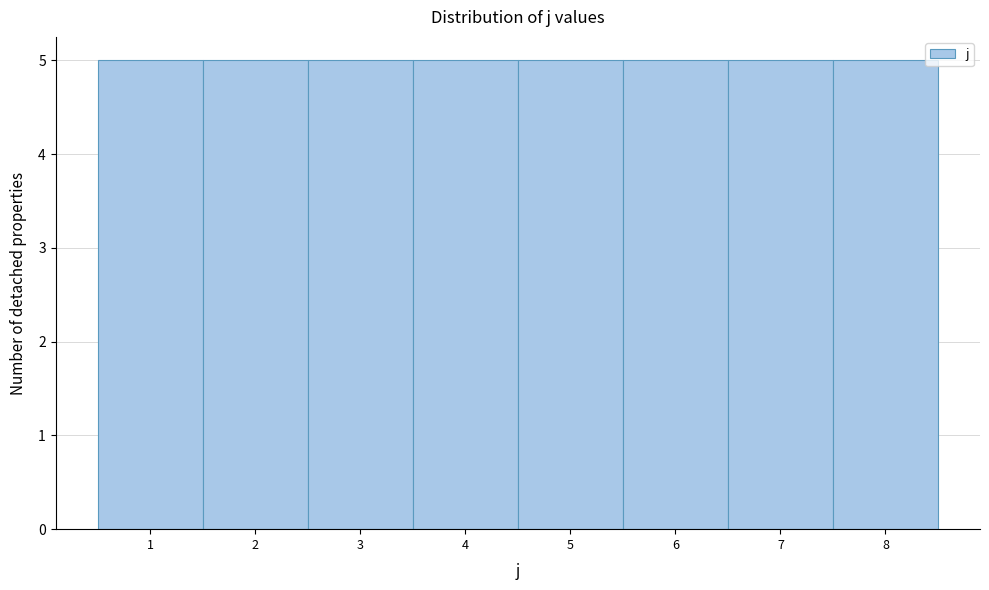

Reading left to right, list every bar in this chart as the range it spans on the x-axis followed by its height. The values are not printed on the chart, so give them approximately, as read against the axis.

0.5 to 1.5: 5
1.5 to 2.5: 5
2.5 to 3.5: 5
3.5 to 4.5: 5
4.5 to 5.5: 5
5.5 to 6.5: 5
6.5 to 7.5: 5
7.5 to 8.5: 5